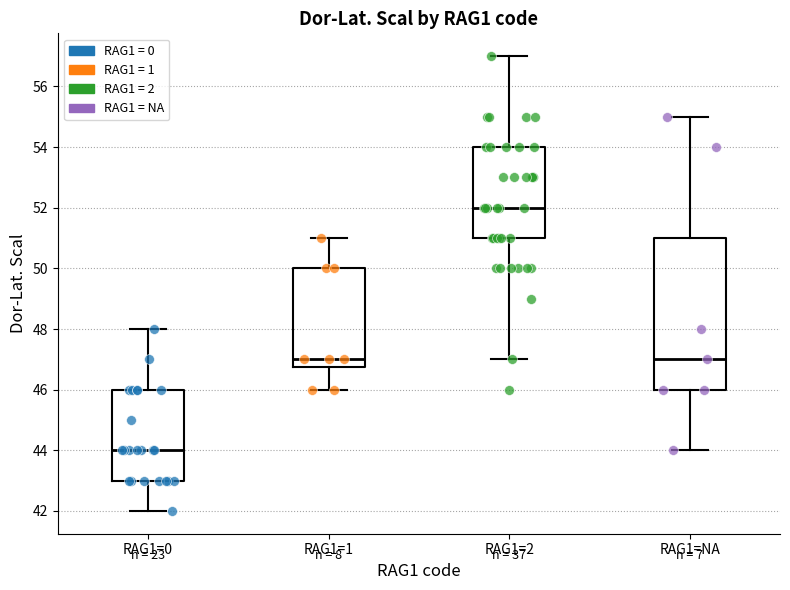

Where does the median line of the box for RAG1=0 sit on the y-axis? The values are not printed on the chart, so give them approximately, as read against the axis.

44.0